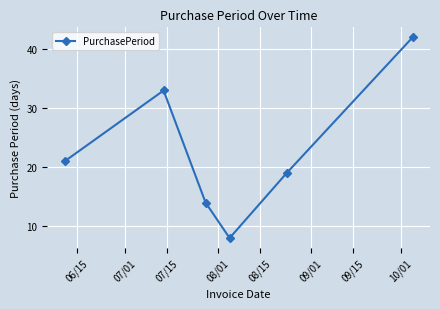

How many interior local peaks (higher than both neighbors) does the data have?

1